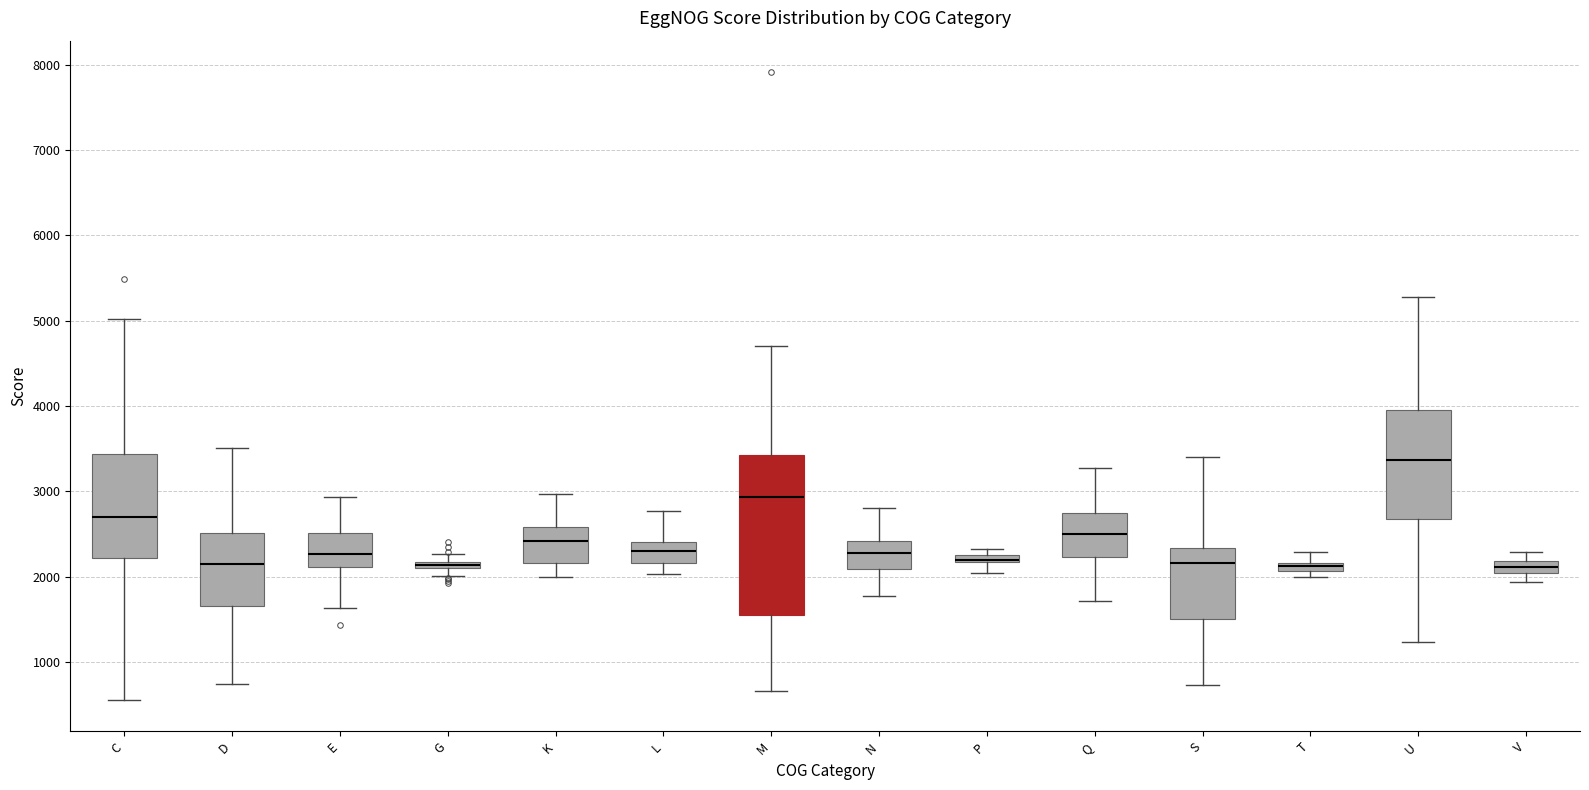

Which box is the tallest, from its lower edge to its upper edge?

M